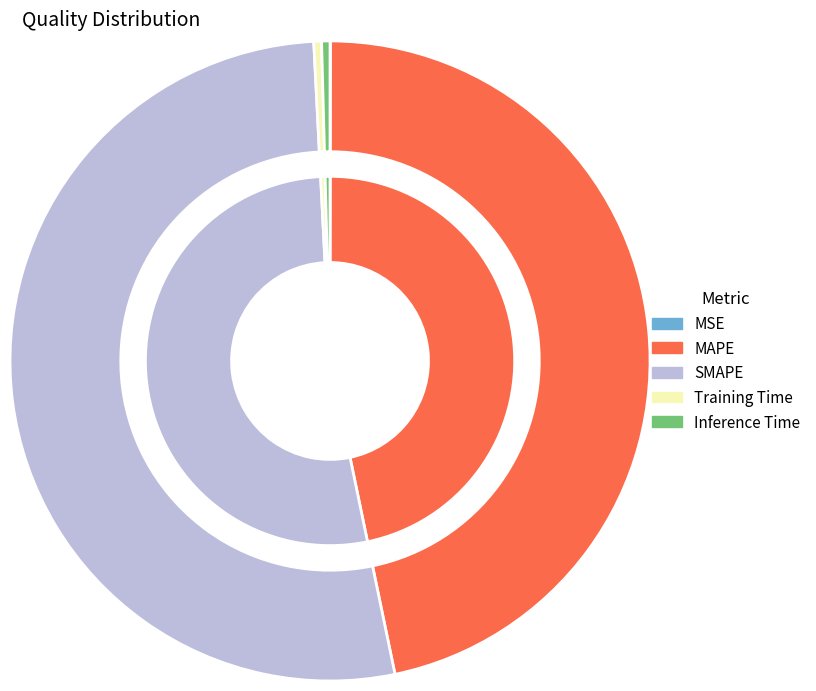

True or false: Inference Time accounts for 1% of the total.

False